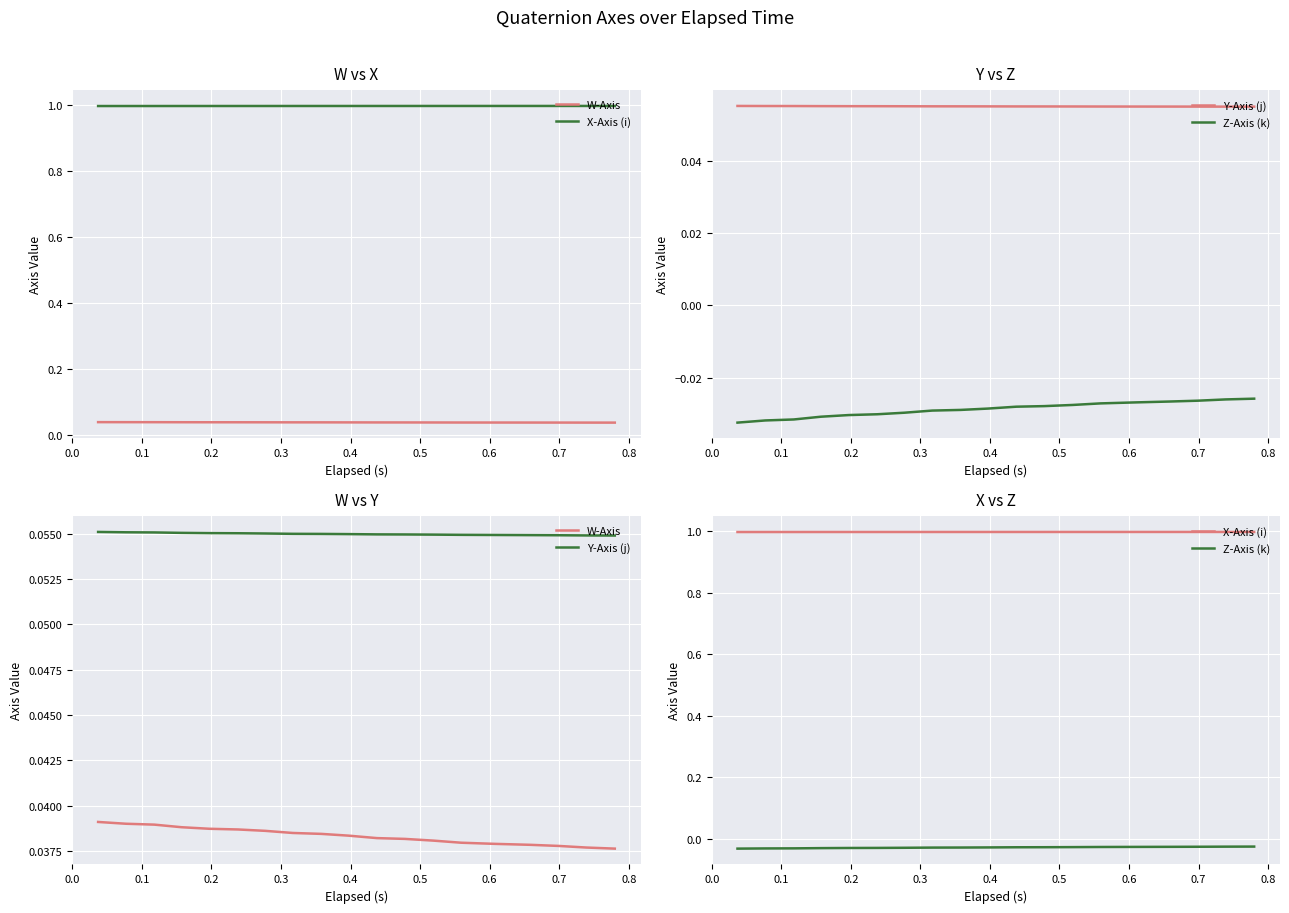

Reading right to left, list all the values displayed in this chart.

W-Axis: 0.0	0.0	0.0	0.0	0.0	0.0	0.0	0.0	0.0	0.0	0.0	0.0	0.0	0.0	0.0	0.0	0.0	0.0	0.0
X-Axis (i): 1.0	1.0	1.0	1.0	1.0	1.0	1.0	1.0	1.0	1.0	1.0	1.0	1.0	1.0	1.0	1.0	1.0	1.0	1.0
Y-Axis (j): 0.1	0.1	0.1	0.1	0.1	0.1	0.1	0.1	0.1	0.1	0.1	0.1	0.1	0.1	0.1	0.1	0.1	0.1	0.1
Z-Axis (k): -0.0	-0.0	-0.0	-0.0	-0.0	-0.0	-0.0	-0.0	-0.0	-0.0	-0.0	-0.0	-0.0	-0.0	-0.0	-0.0	-0.0	-0.0	-0.0